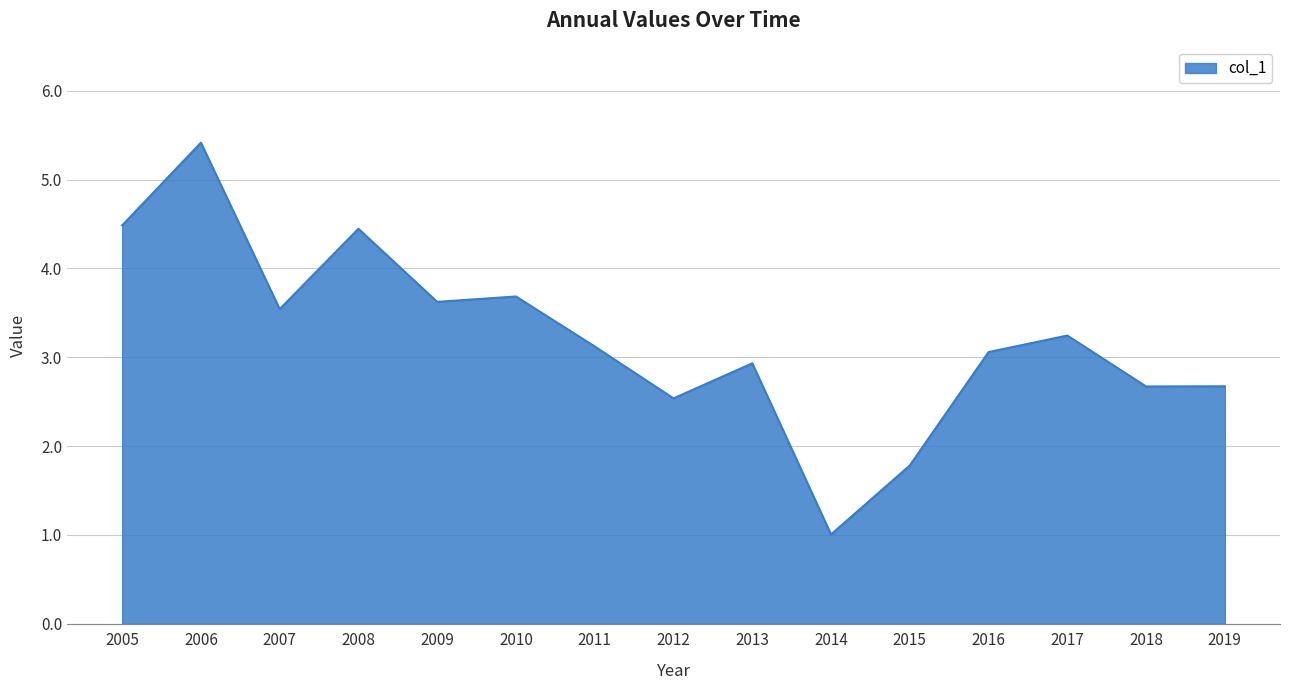

True or false: the data shows 3.1 at 2011.

True